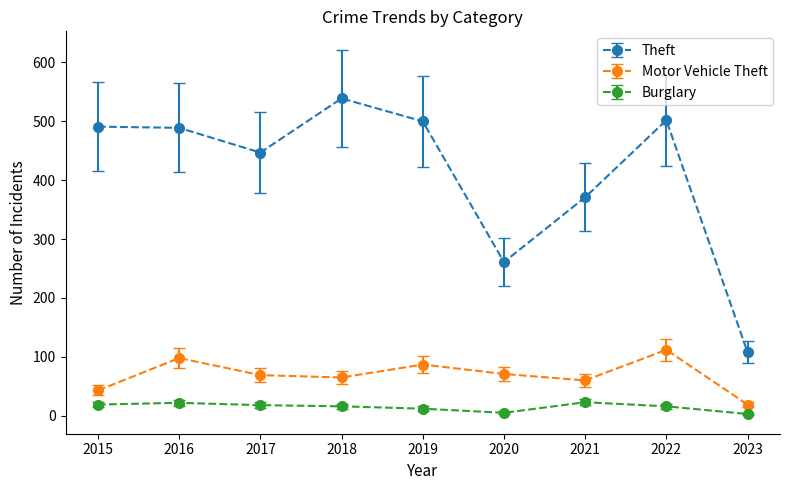

How many values in the Theft series are below 489?

4